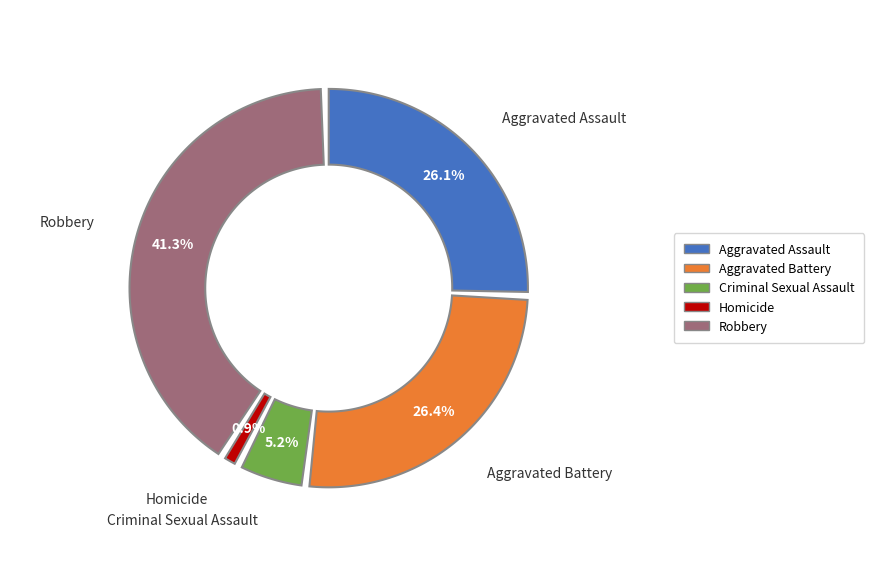

What is the ratio of the value at Homicide to the value at Criminal Sexual Assault?

0.2